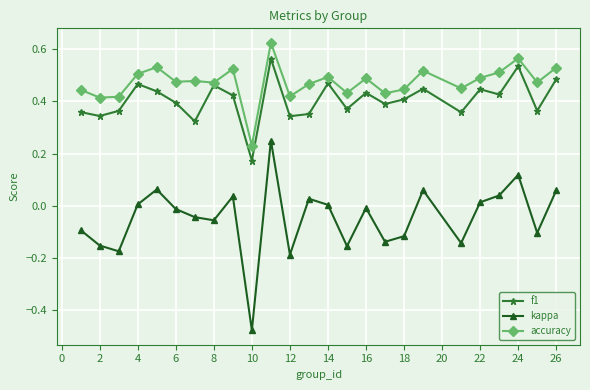

True or false: f1 and kappa cross at least once.

False